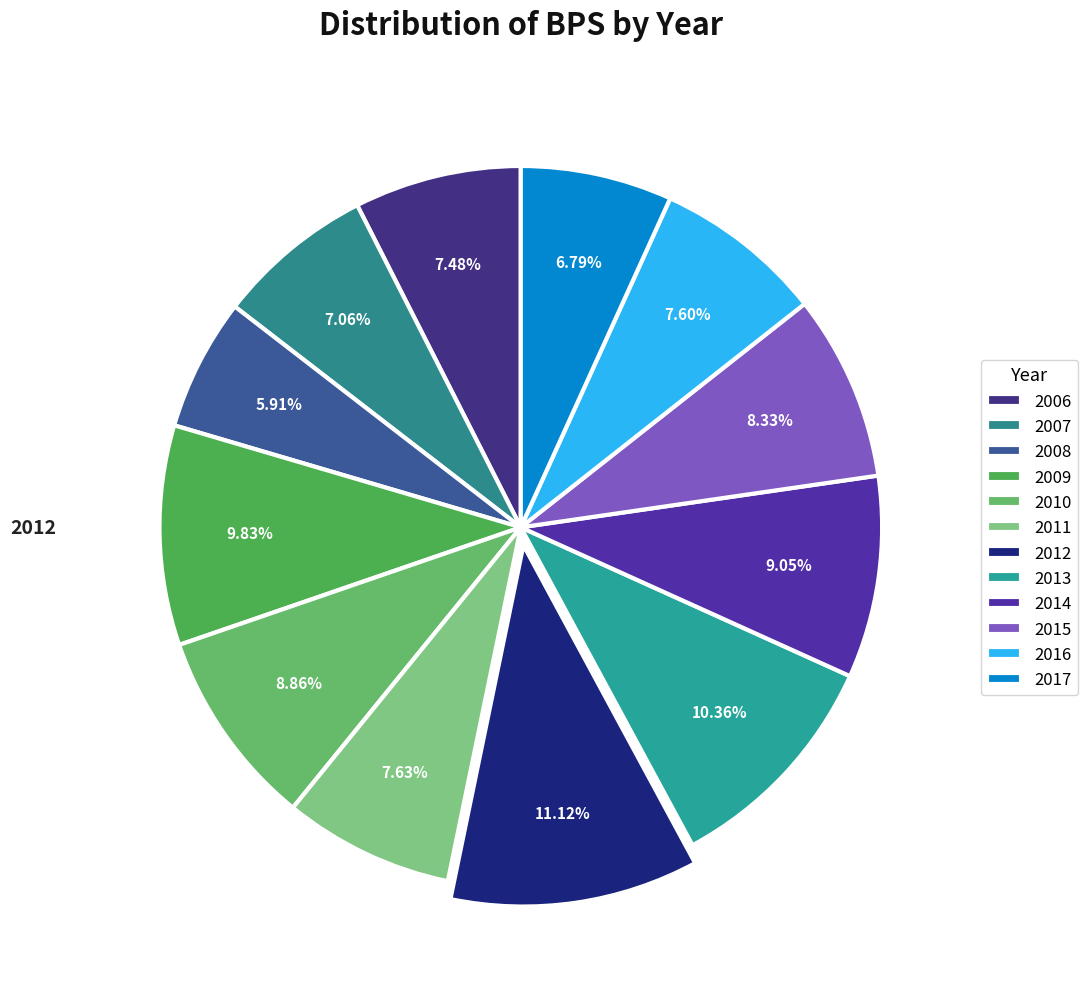

To the nearest percent, what is the combined percentage of 2016 and 2012?

19%